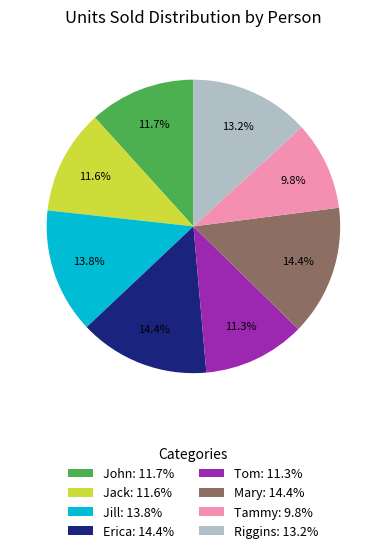

What is the total percentage of Erica and Mary?

28.7%